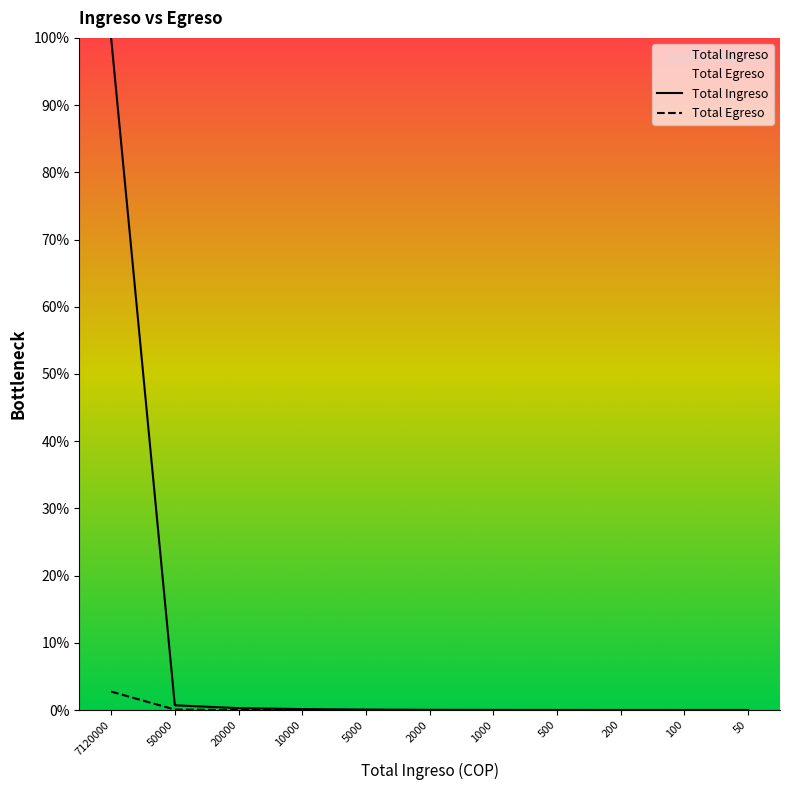

In Total Egreso, how many points are higher than both neighbors (excluding endpoints)?

1